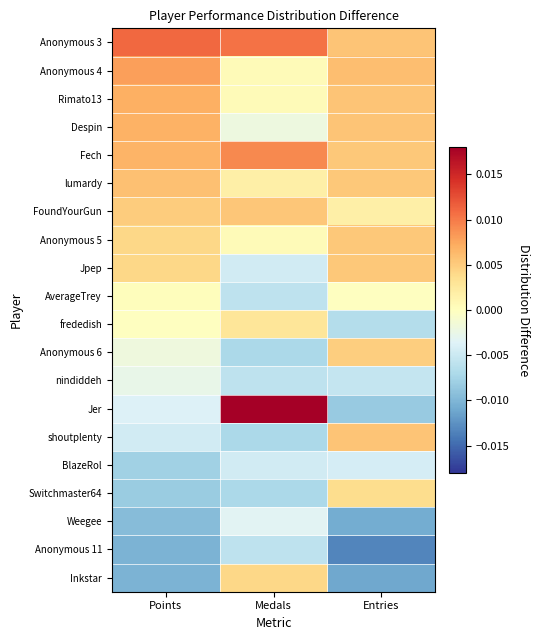

Which has a higher value, Medals or Entries?

Medals